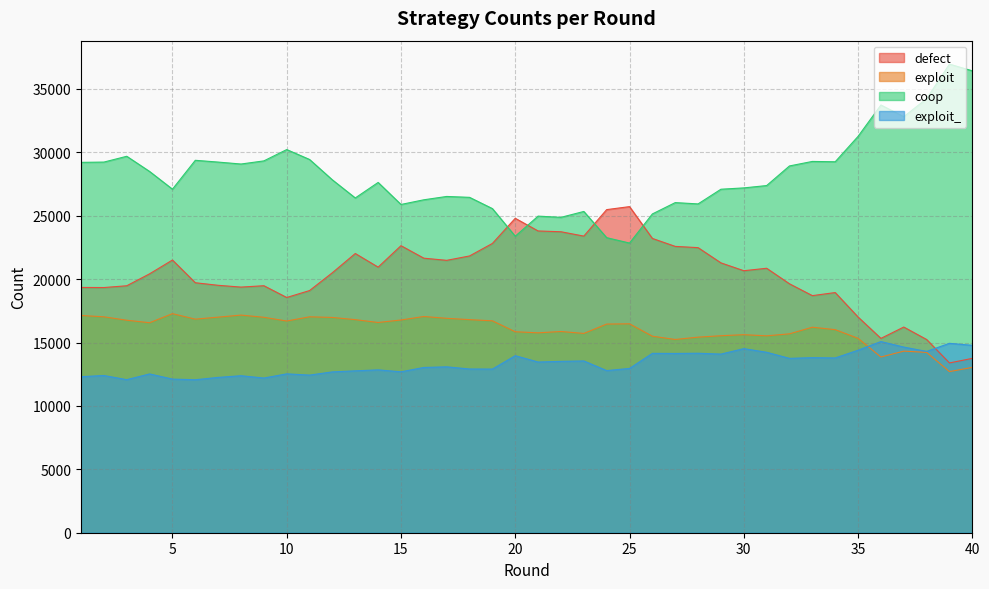

Reading right to left, list all the values displayed in this chart.

defect: 40=13751	39=13392	38=15240	37=16222	36=15327	35=17014	34=18942	33=18700	32=19632	31=20858	30=20665	29=21283	28=22485	27=22583	26=23211	25=25720	24=25484	23=23395	22=23738	21=23800	20=24799	19=22816	18=21829	17=21483	16=21653	15=22639	14=20947	13=22022	12=20509	11=19100	10=18553	9=19481	8=19373	7=19514	6=19717	5=21508	4=20420	3=19478	2=19338	1=19346
exploit: 40=13041	39=12709	38=14224	37=14322	36=13859	35=15332	34=16016	33=16209	32=15687	31=15529	30=15619	29=15537	28=15425	27=15241	26=15499	25=16477	24=16457	23=15718	22=15872	21=15766	20=15851	19=16713	18=16806	17=16911	16=17054	15=16779	14=16582	13=16806	12=16979	11=17030	10=16697	9=16992	8=17165	7=17003	6=16844	5=17279	4=16563	3=16760	2=17029	1=17135
coop: 40=36430	39=36961	38=34235	37=32814	36=33737	35=31260	34=29258	33=29284	32=28929	31=27381	30=27197	29=27092	28=25934	27=26037	26=25143	25=22846	24=23271	23=25339	22=24874	21=24971	20=23387	19=25564	18=26452	17=26522	16=26259	15=25890	14=27627	13=26404	12=27827	11=29438	10=30220	9=29327	8=29080	7=29233	6=29374	5=27096	4=28493	3=29691	2=29233	1=29212
exploit_: 40=14778	39=14938	38=14301	37=14642	36=15077	35=14394	34=13784	33=13807	32=13752	31=14232	30=14519	29=14088	28=14156	27=14139	26=14147	25=12957	24=12788	23=13548	22=13516	21=13463	20=13963	19=12907	18=12913	17=13084	16=13034	15=12692	14=12844	13=12768	12=12685	11=12432	10=12530	9=12200	8=12382	7=12250	6=12065	5=12117	4=12524	3=12071	2=12400	1=12307